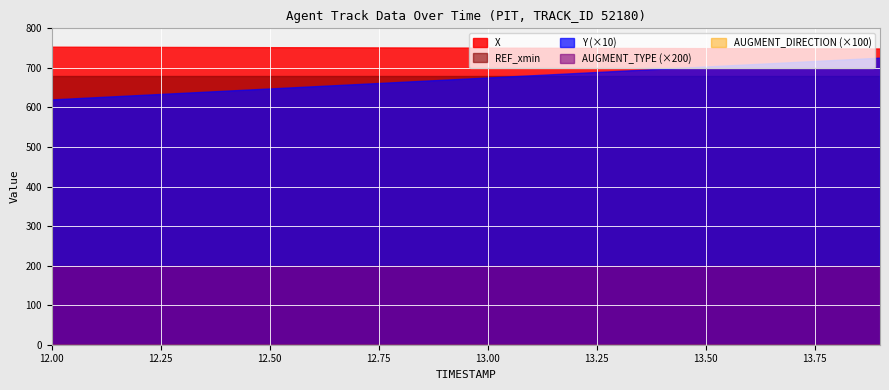

Reading left to right, extract all data points from this chart.

X: 12.0=753.6	12.1=753.3	12.2=753.1	12.3=752.8	12.4=752.6	12.5=752.4	12.6=752.1	12.7=751.9	12.8=751.6	12.9=751.4	13.0=751.1	13.1=750.9	13.2=750.7	13.3=750.4	13.4=750.2	13.5=750.0	13.6=749.7	13.7=749.5	13.8=749.3	13.9=749.0
Y: 12.0=62.0	12.1=62.6	12.2=63.1	12.3=63.7	12.4=64.2	12.5=64.8	12.6=65.4	12.7=65.9	12.8=66.5	12.9=67.0	13.0=67.6	13.1=68.1	13.2=68.7	13.3=69.2	13.4=69.8	13.5=70.4	13.6=70.9	13.7=71.5	13.8=72.0	13.9=72.6
REF_xmin: 12.0=680.1	12.1=680.1	12.2=680.1	12.3=680.1	12.4=680.1	12.5=680.1	12.6=680.1	12.7=680.1	12.8=680.1	12.9=680.1	13.0=680.1	13.1=680.1	13.2=680.1	13.3=680.1	13.4=680.1	13.5=680.1	13.6=680.1	13.7=680.1	13.8=680.1	13.9=680.1
AUGMENT_TYPE: 12.0=1.0	12.1=1.0	12.2=1.0	12.3=1.0	12.4=1.0	12.5=1.0	12.6=1.0	12.7=1.0	12.8=1.0	12.9=1.0	13.0=1.0	13.1=1.0	13.2=1.0	13.3=1.0	13.4=1.0	13.5=1.0	13.6=1.0	13.7=1.0	13.8=1.0	13.9=1.0
AUGMENT_DIRECTION: 12.0=0.0	12.1=0.0	12.2=0.0	12.3=0.0	12.4=0.0	12.5=0.0	12.6=0.0	12.7=0.0	12.8=0.0	12.9=0.0	13.0=0.0	13.1=0.0	13.2=0.0	13.3=0.0	13.4=0.0	13.5=0.0	13.6=0.0	13.7=0.0	13.8=0.0	13.9=0.0